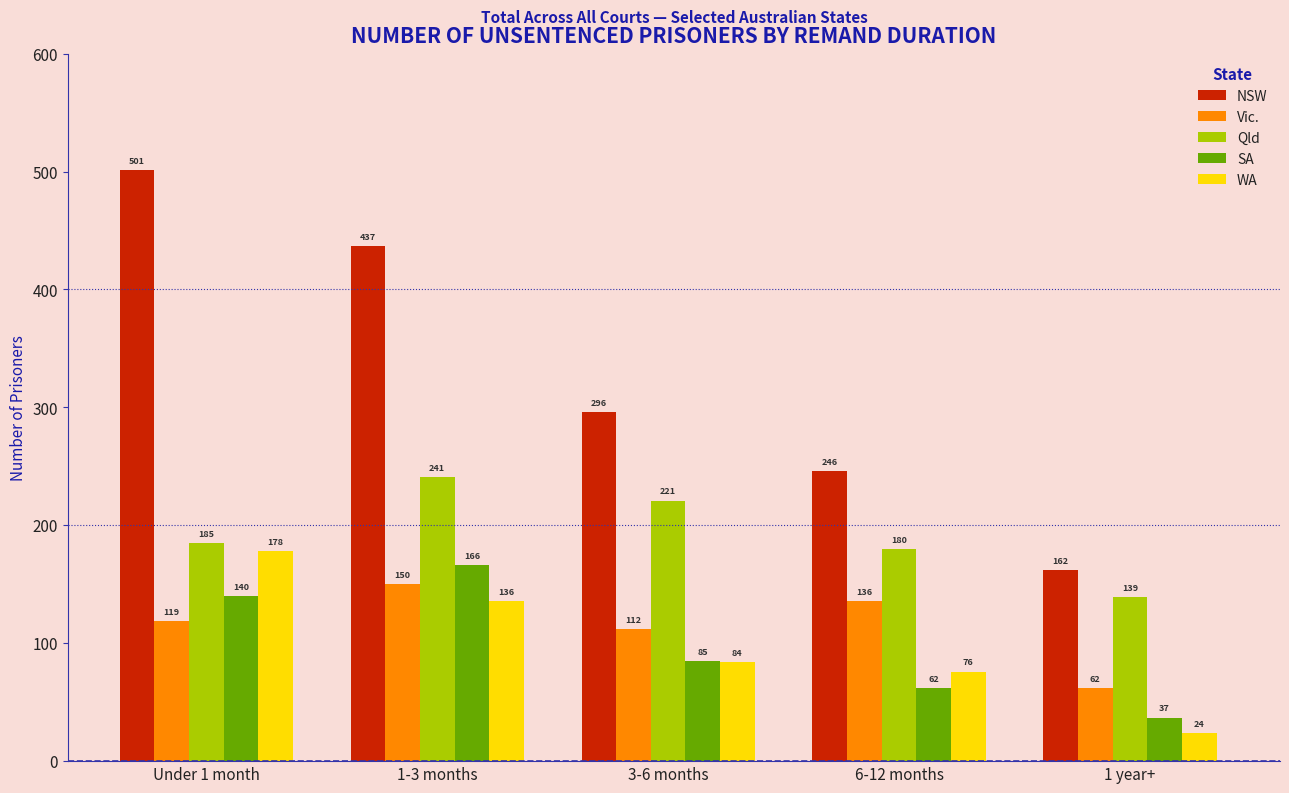

How many distinct data groups are displayed?

5